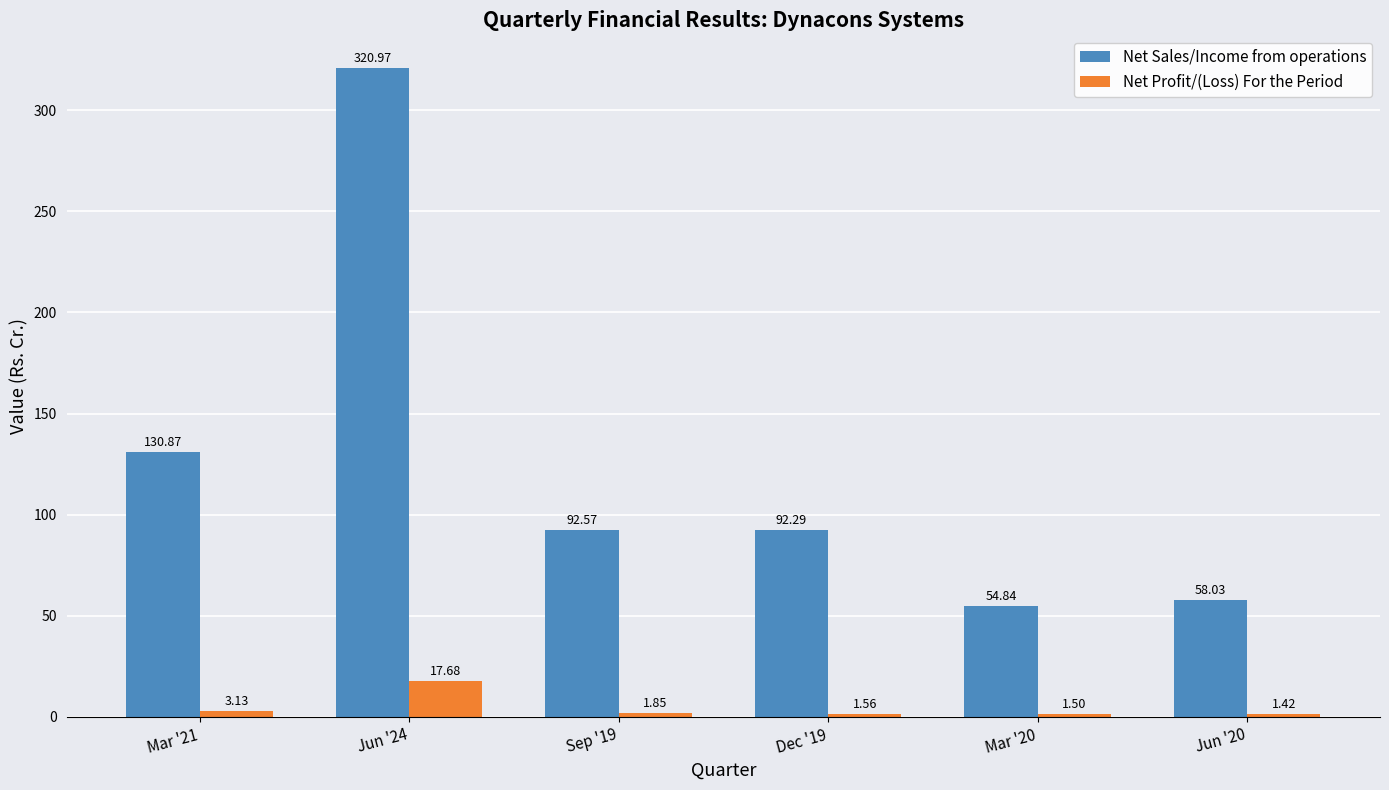

What is the sum of all Net Sales/Income from operations values?

749.6